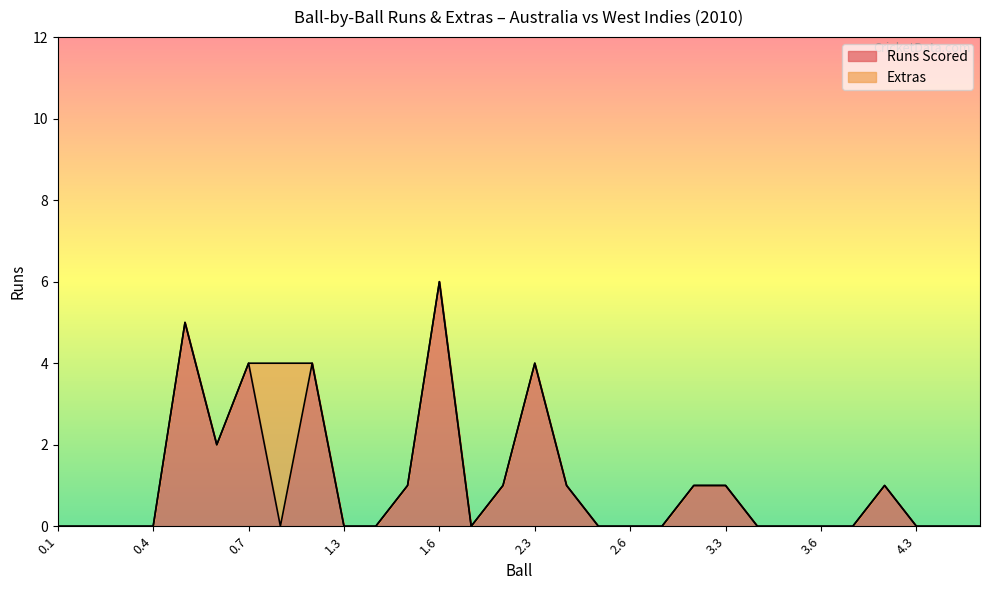

List the labels in order of value, largest first.

1.6, 0.5, 0.7, 1.2, 2.3, 0.6, 1.5, 2.2, 2.4, 3.2, 3.3, 4.2, 0.1, 0.2, 0.3, 0.4, 1.1, 1.3, 1.4, 2.1, 2.5, 2.6, 3.1, 3.4, 3.5, 3.6, 4.1, 4.3, 4.4, 4.5